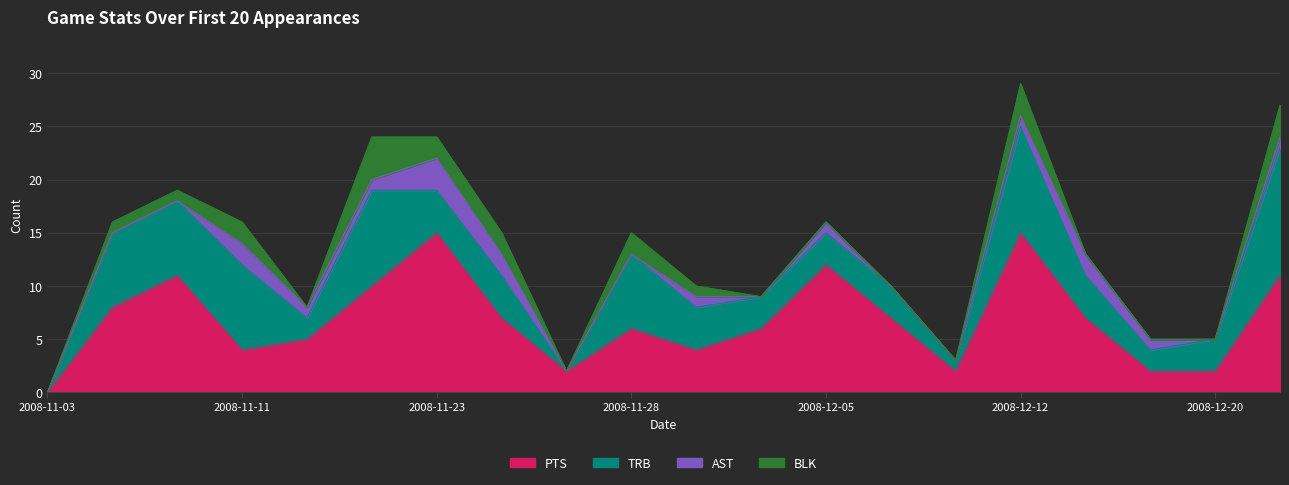

Rank the series by their maximum value, from lowest to highest.

AST, BLK, TRB, PTS